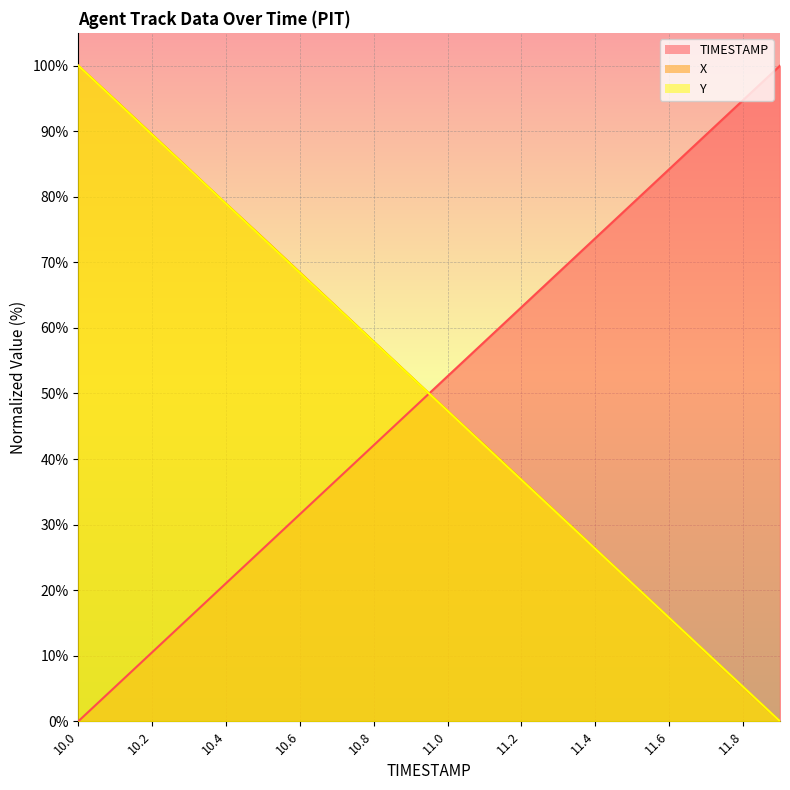

What position from the right is 10.2?

18